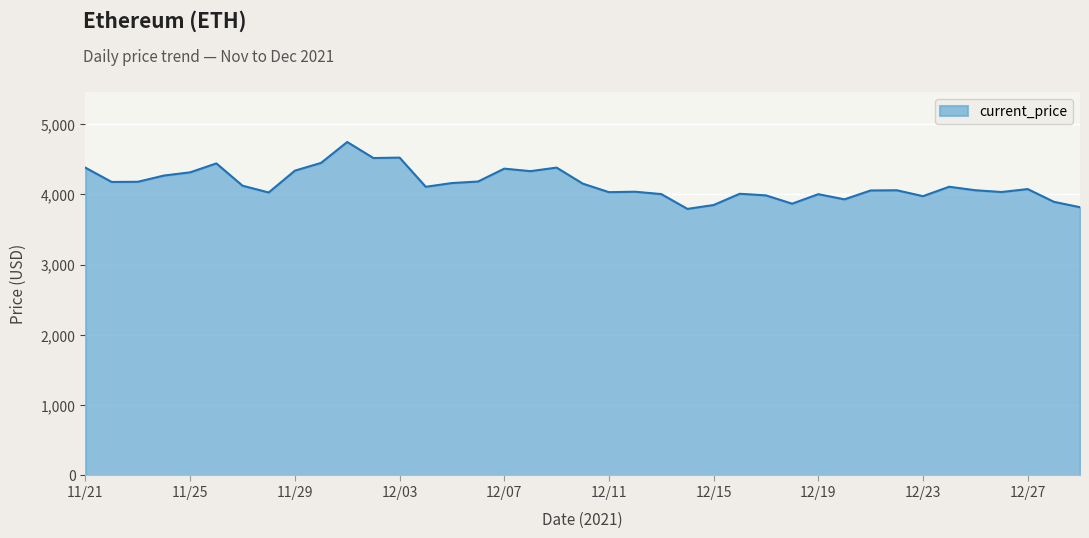

What is the smallest value displayed?

3794.3